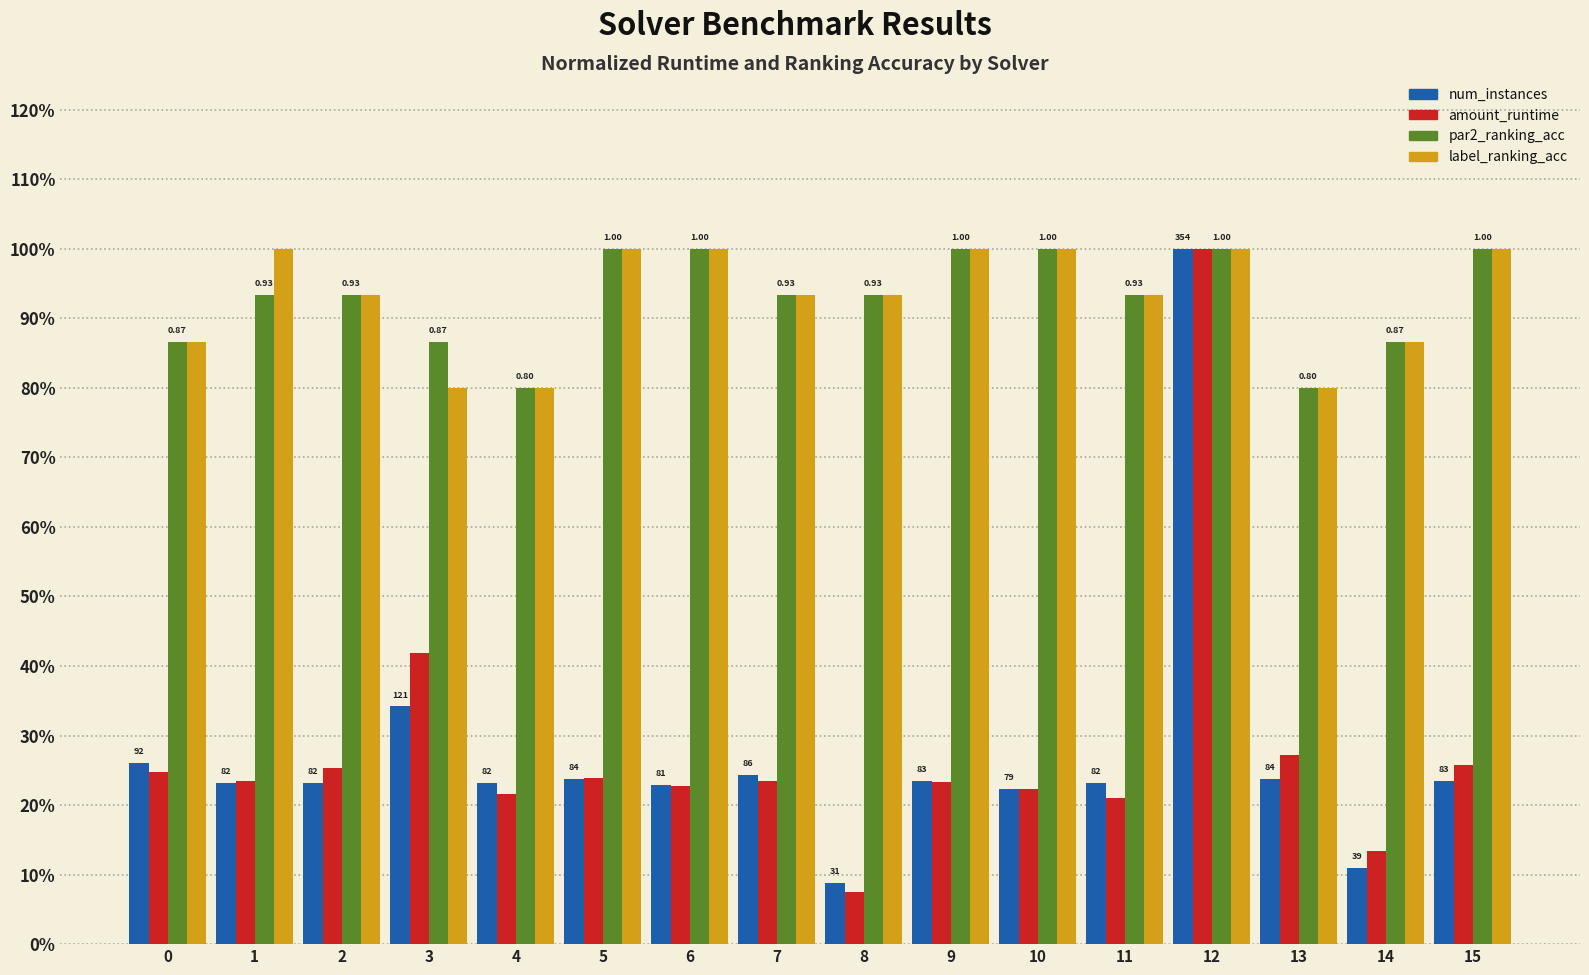

Reading left to right, list all the values displayed in this chart.

num_instances: 0=0.3	1=0.2	2=0.2	3=0.3	4=0.2	5=0.2	6=0.2	7=0.2	8=0.1	9=0.2	10=0.2	11=0.2	12=1.0	13=0.2	14=0.1	15=0.2
amount_runtime: 0=0.2	1=0.2	2=0.3	3=0.4	4=0.2	5=0.2	6=0.2	7=0.2	8=0.1	9=0.2	10=0.2	11=0.2	12=1.0	13=0.3	14=0.1	15=0.3
par2_ranking_acc: 0=0.9	1=0.9	2=0.9	3=0.9	4=0.8	5=1.0	6=1.0	7=0.9	8=0.9	9=1.0	10=1.0	11=0.9	12=1.0	13=0.8	14=0.9	15=1.0
label_ranking_acc: 0=0.9	1=1.0	2=0.9	3=0.8	4=0.8	5=1.0	6=1.0	7=0.9	8=0.9	9=1.0	10=1.0	11=0.9	12=1.0	13=0.8	14=0.9	15=1.0